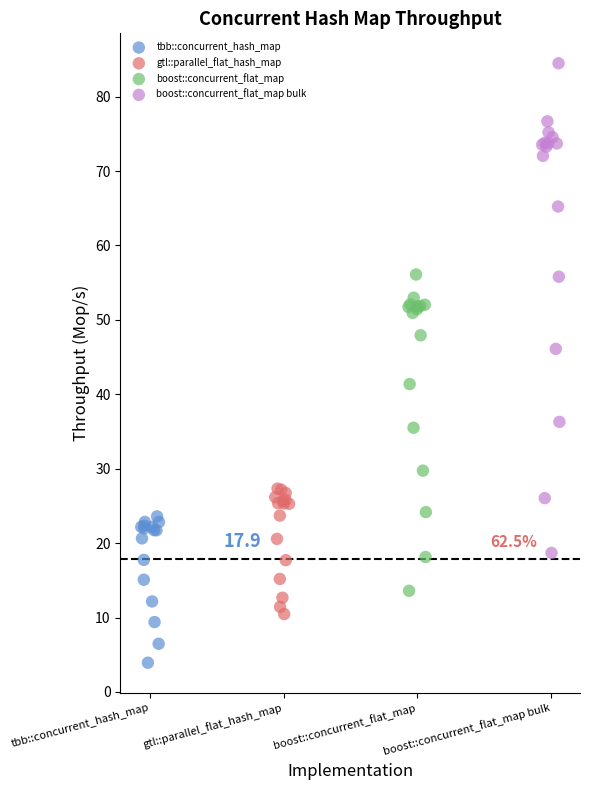

Which series has the largest Y range (max minus min)?

boost::concurrent_flat_map bulk